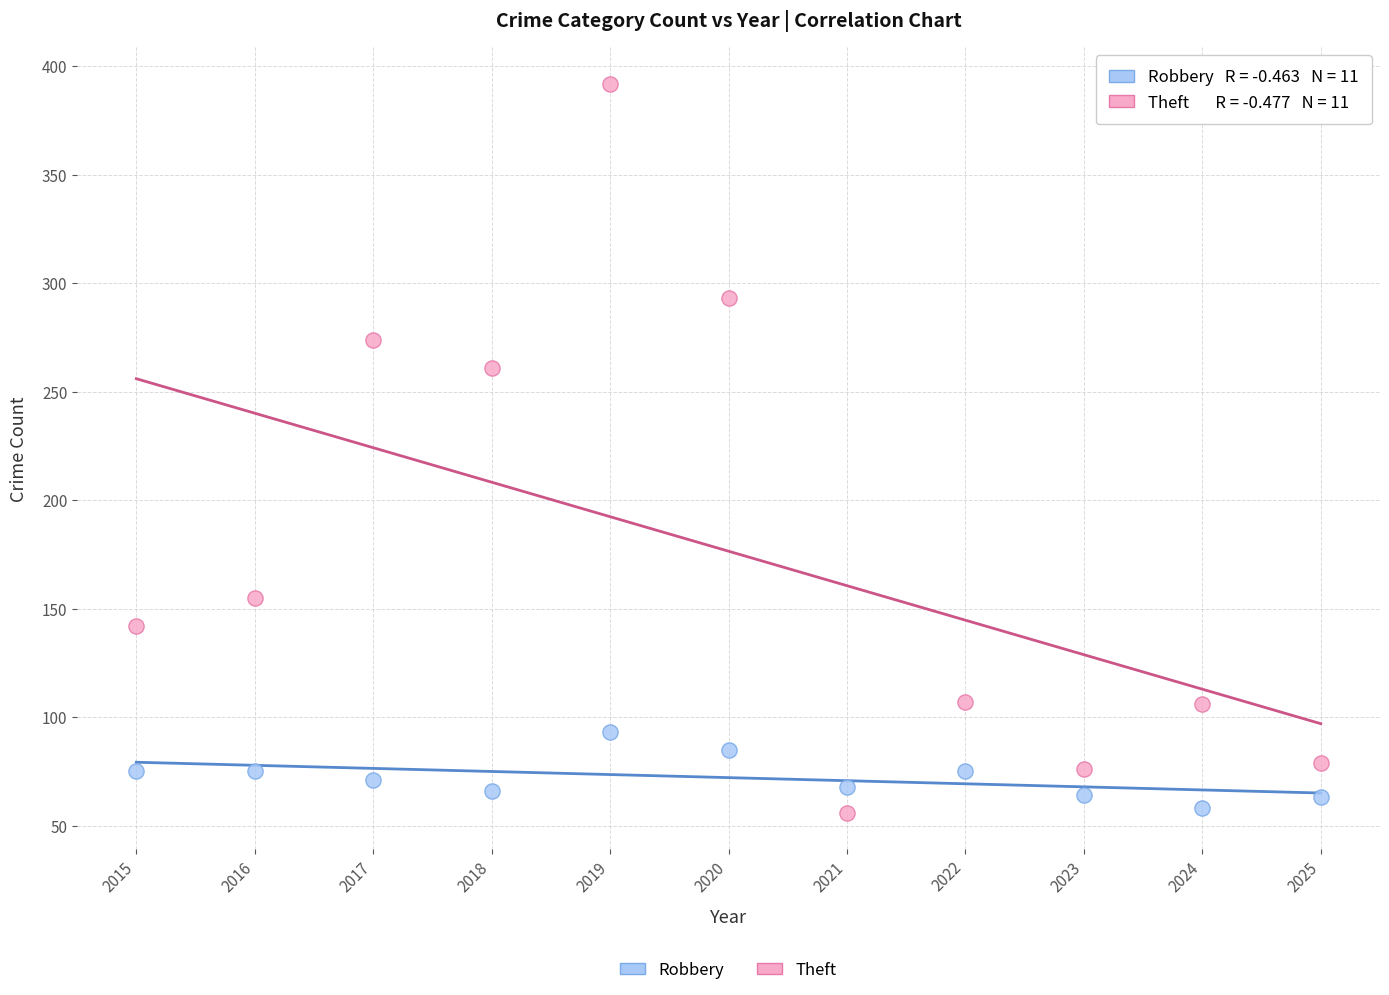

Which series reaches the maximum Y coordinate?

Theft